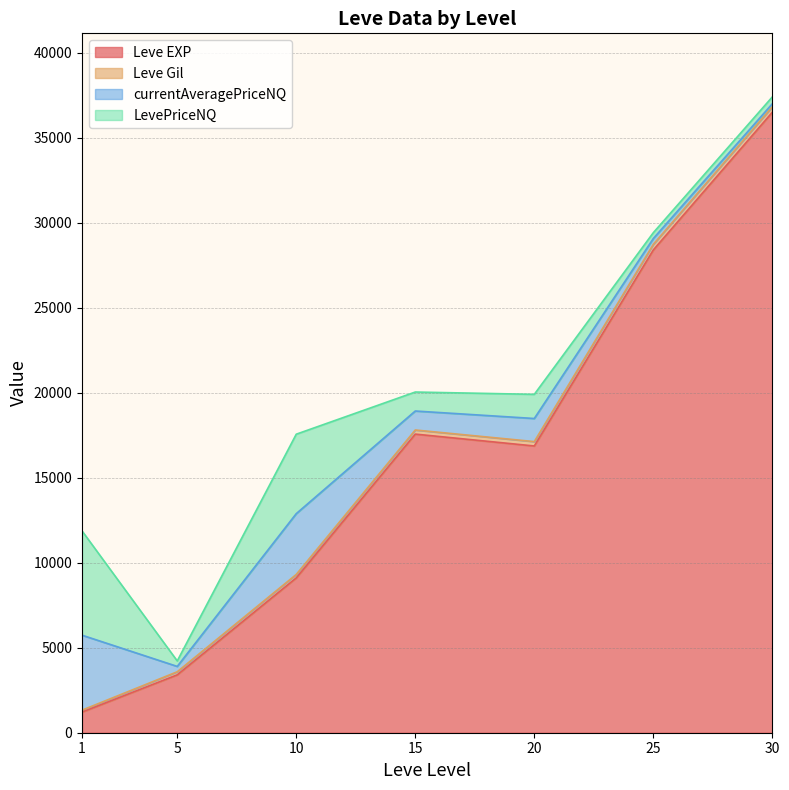

Does the chart display data point markers on the line(s)?

No